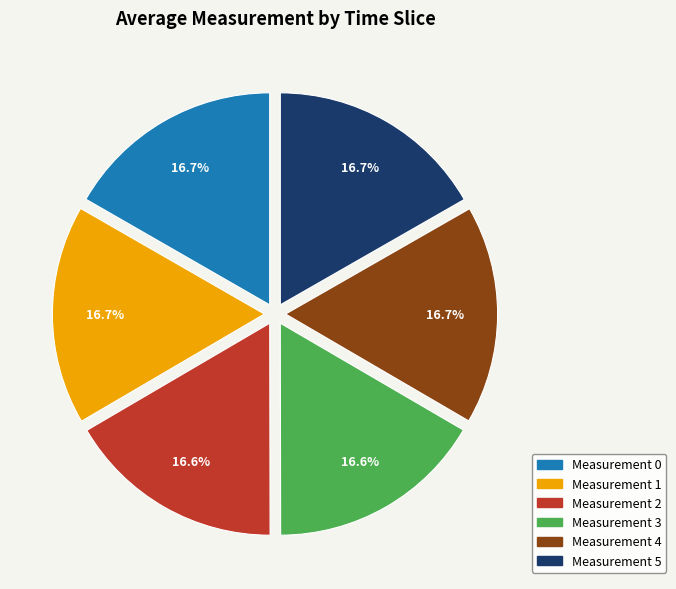

What percentage do Measurement 0 and Measurement 4 together represent?

33.4%